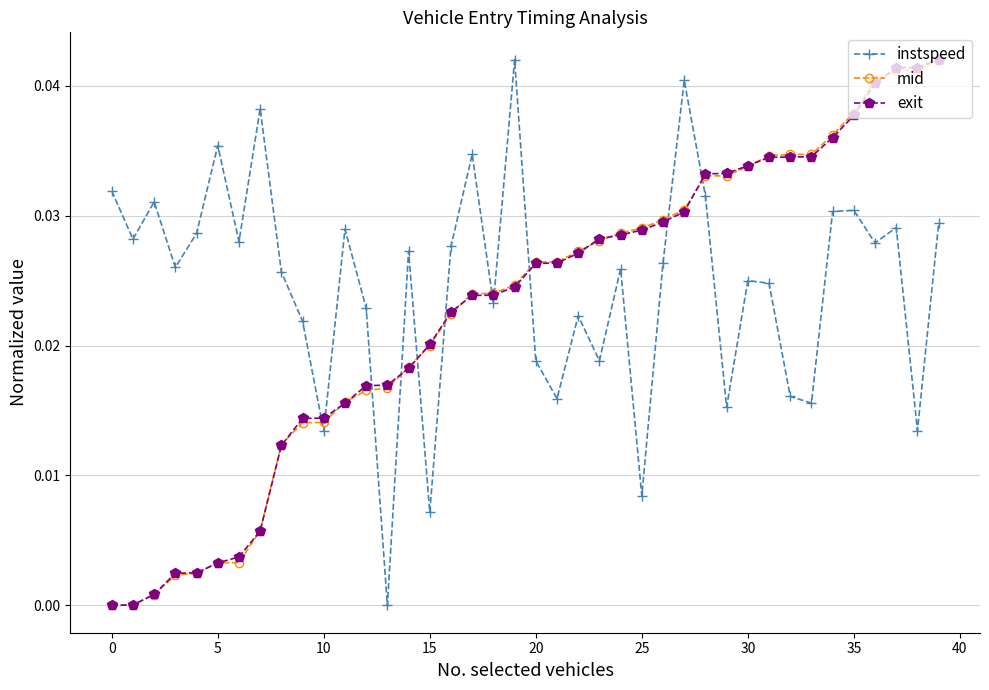

Which series has the largest total across all categories?

instspeed